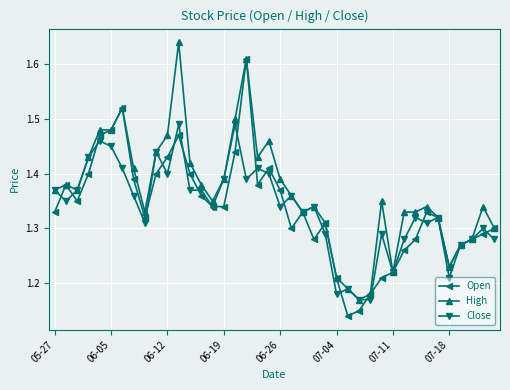

What is the difference between the maximum and minimum values in the Close series?

0.3